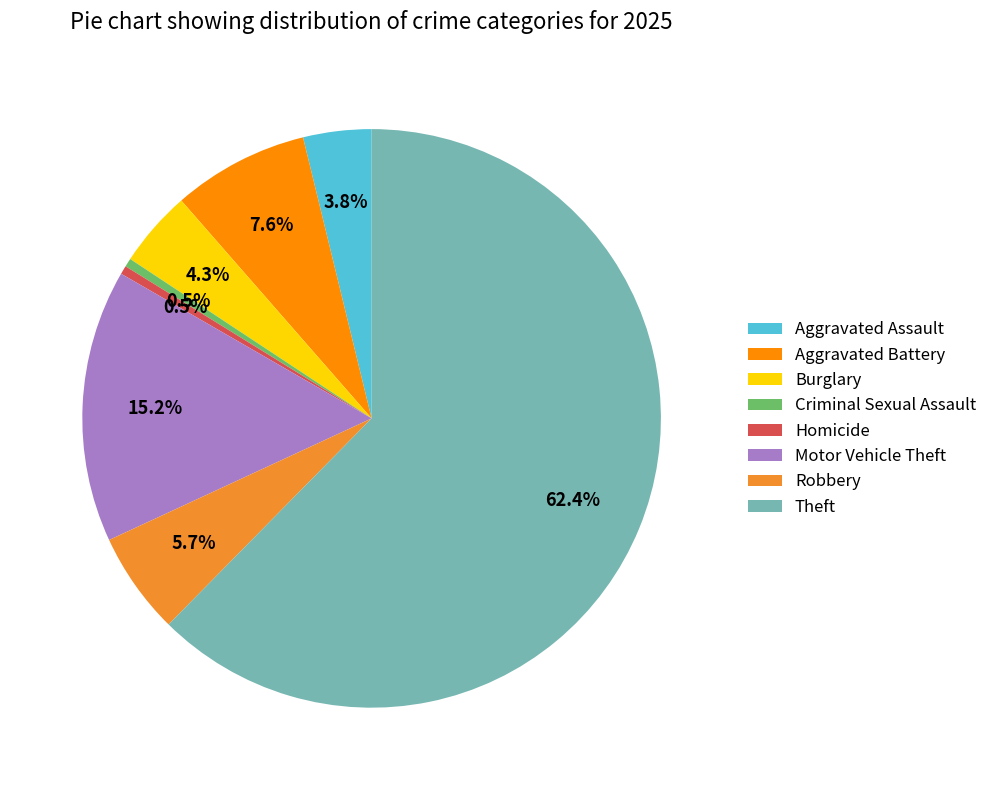

What is the largest slice in the pie chart?

Theft